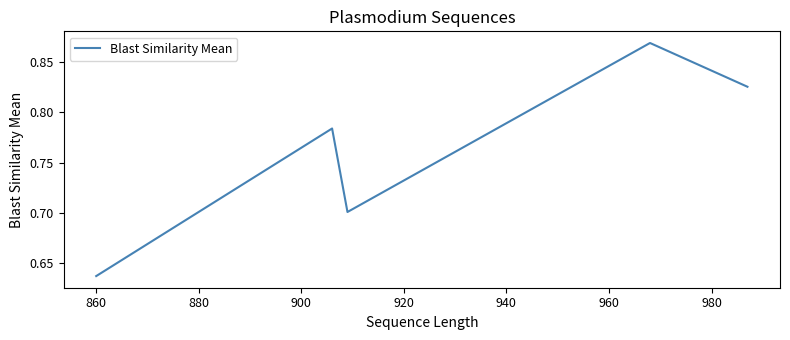

How many interior local peaks (higher than both neighbors) does the data have?

2